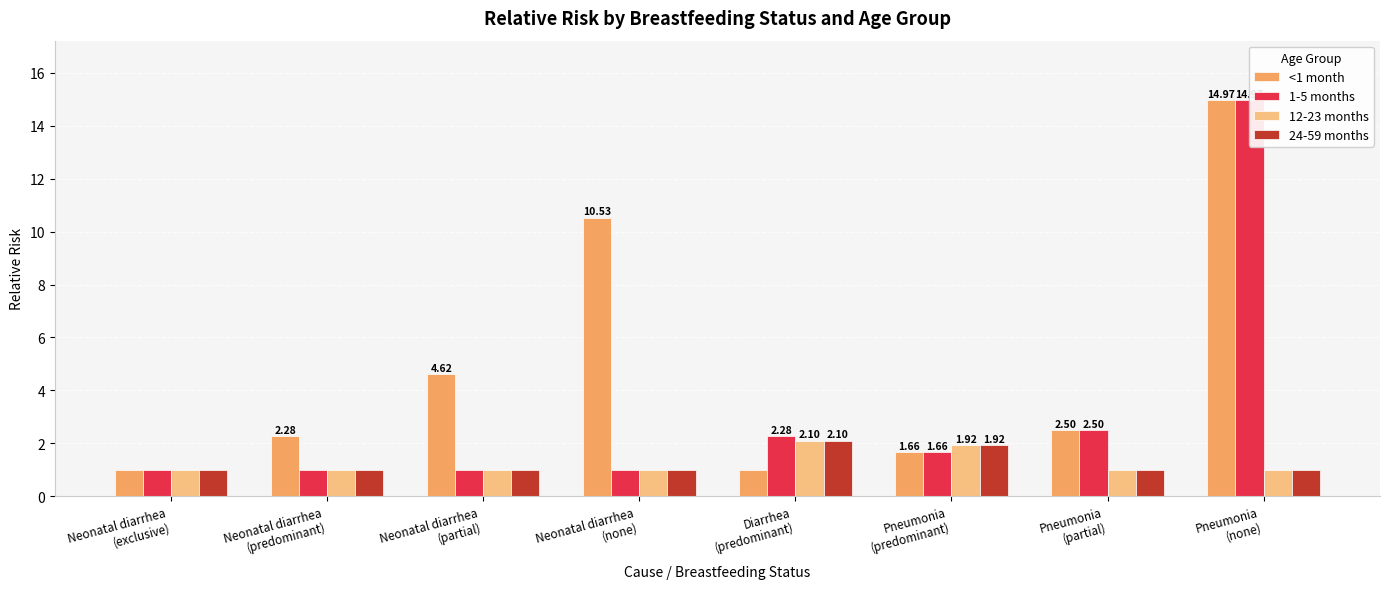

At how many categories does at least one series exceed 9?

2